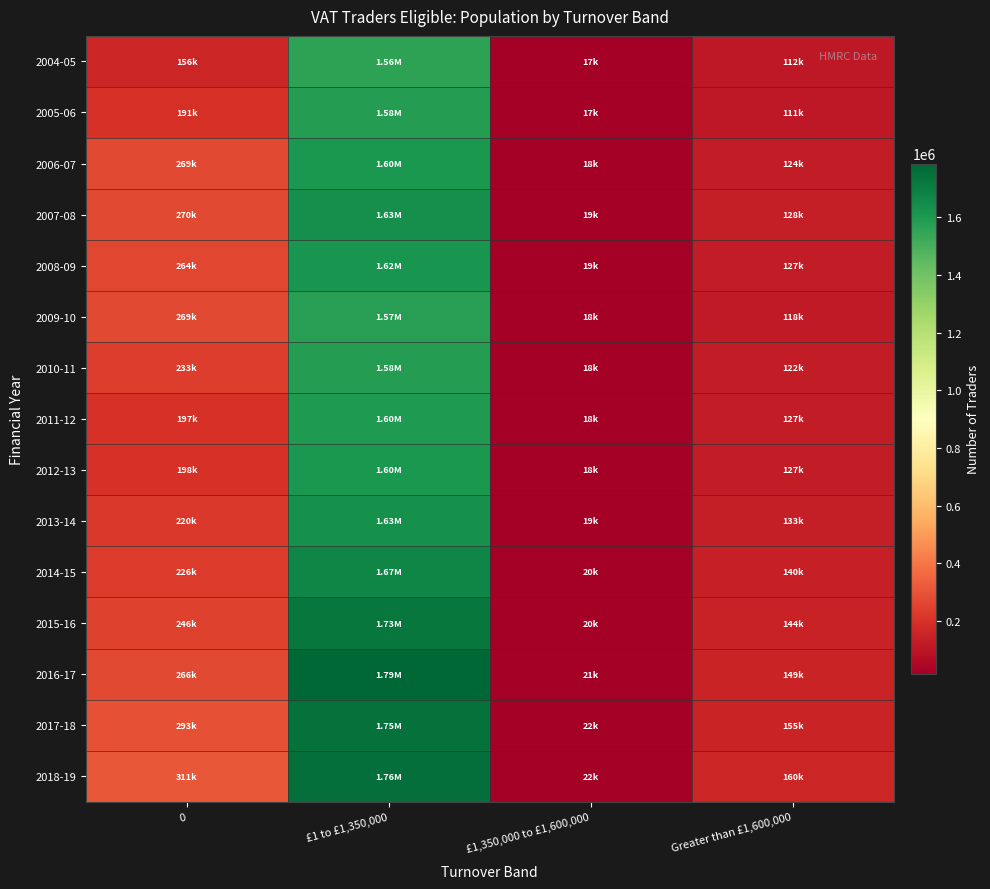

Which series has the largest range (max minus min)?

2016-17